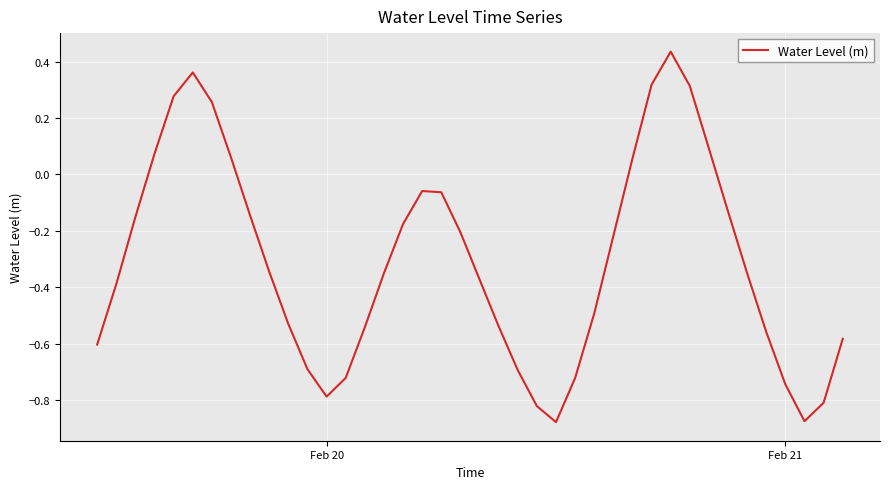

Does the chart have visible grid lines?

Yes